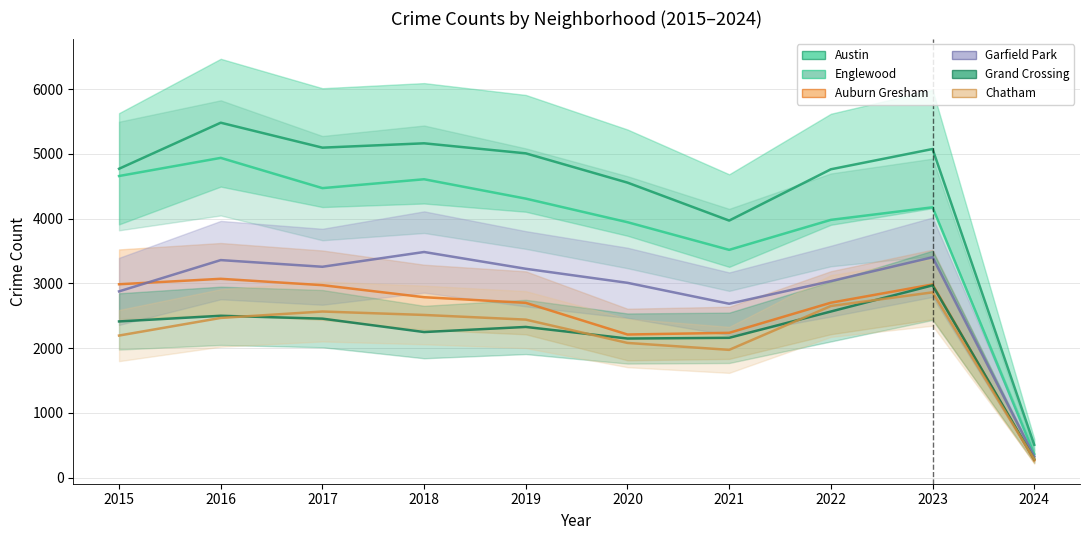

Rank the series by their maximum value, from highest to lowest.

Austin, Englewood, Garfield Park, Auburn Gresham, Grand Crossing, Chatham